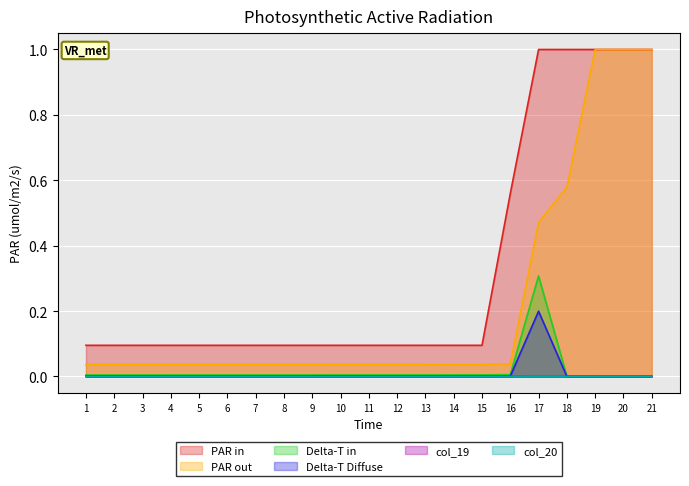

Which series has the largest total across all categories?

PAR in